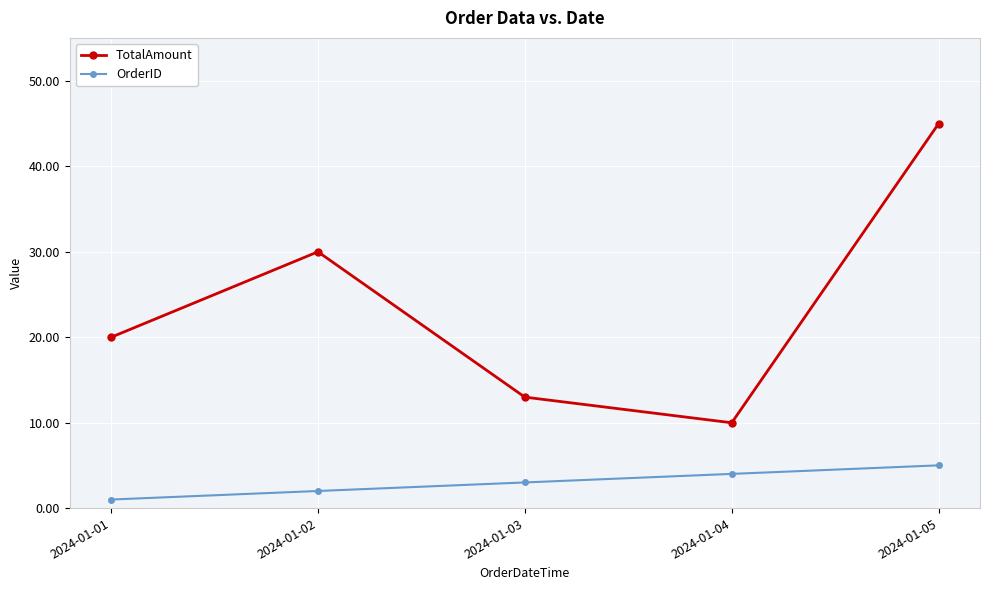

What are all the series names shown in the legend?

TotalAmount, OrderID